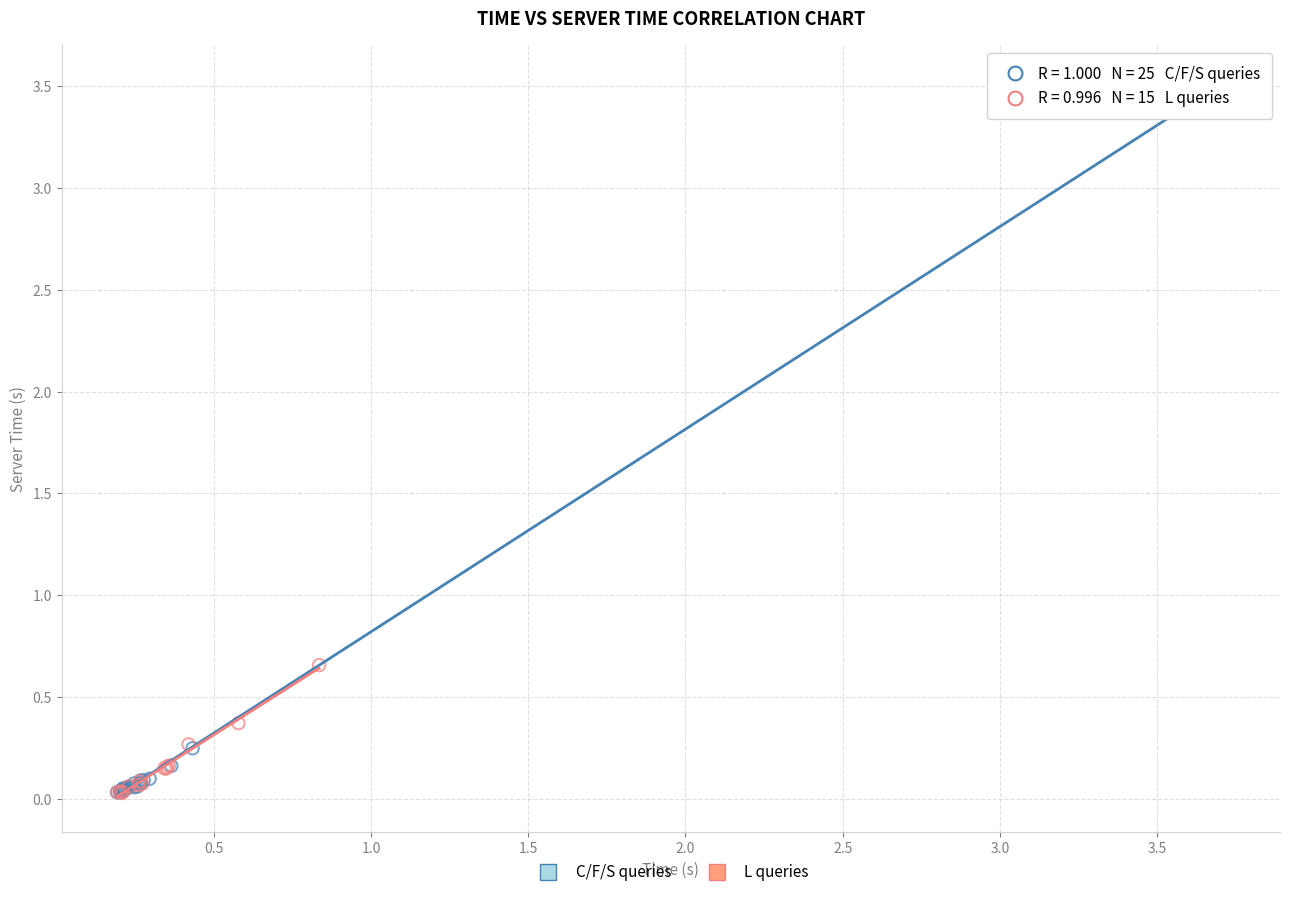

What are all the series names shown in the legend?

C/F/S queries, L queries